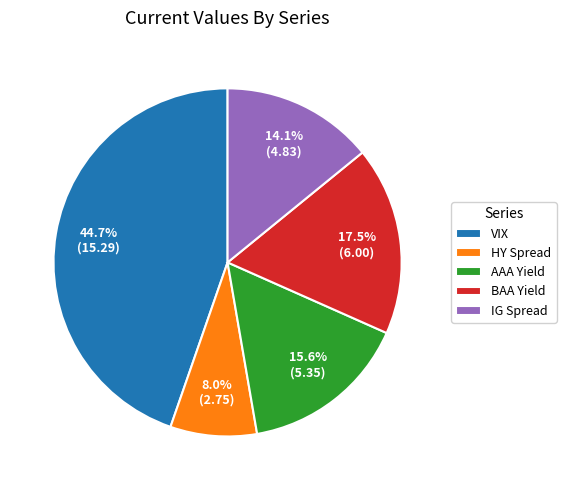

Does any single category account for the majority?

No